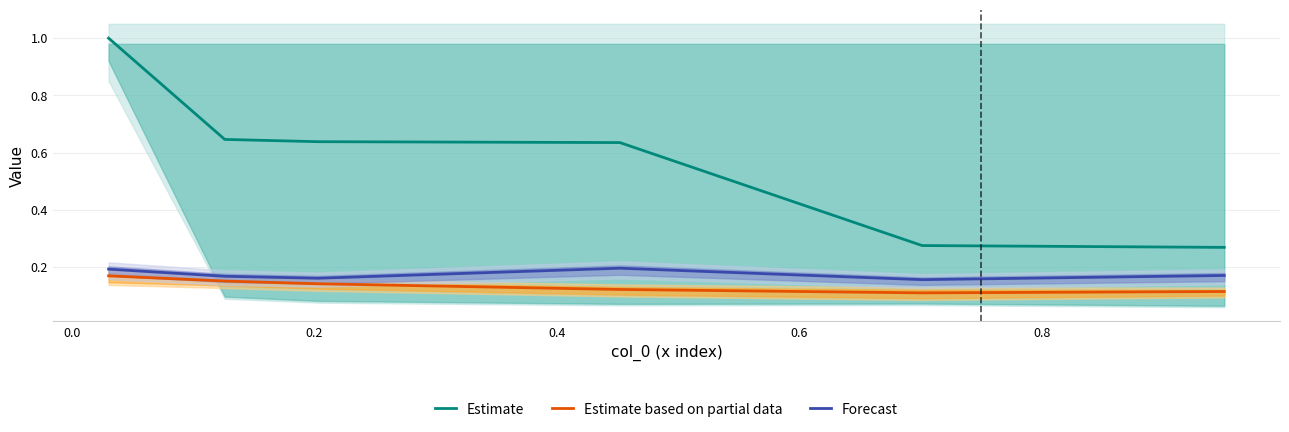

True or false: Forecast and Estimate cross at least once.

False